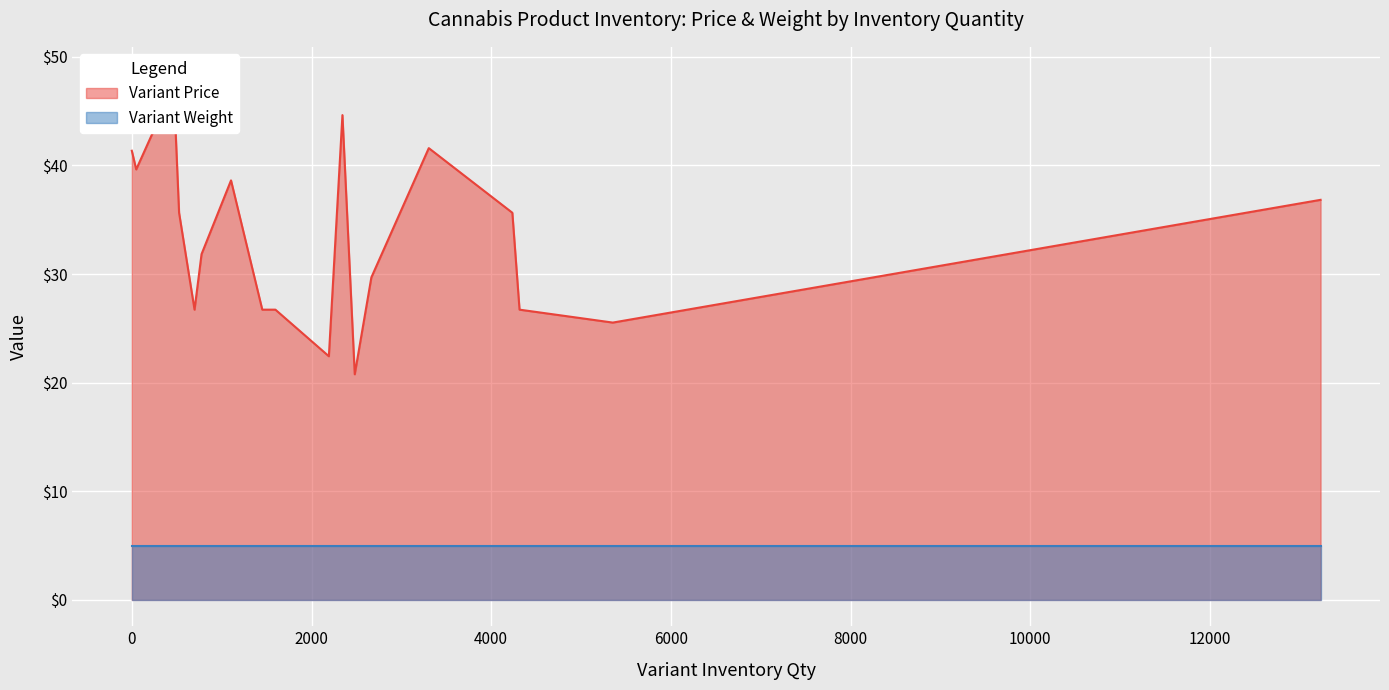

What is the difference between the second highest and second lowest values in the Variant Price series?

22.2